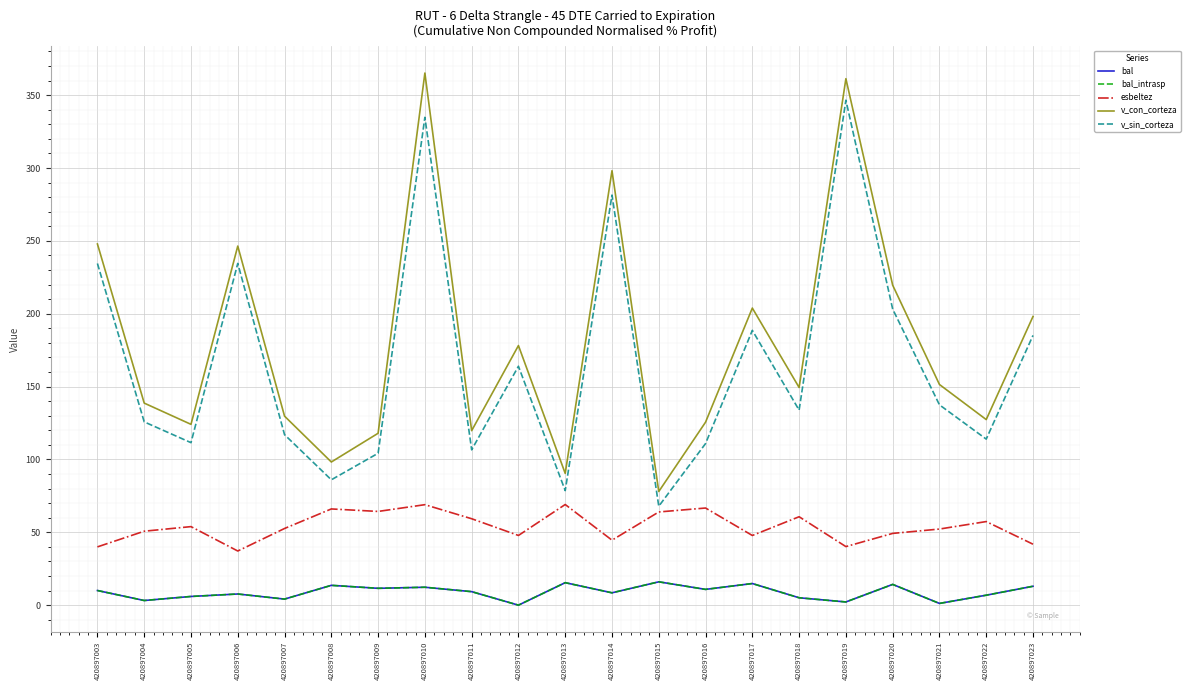

What is the difference between the bal values at 420897023 and 420897009?

1.4